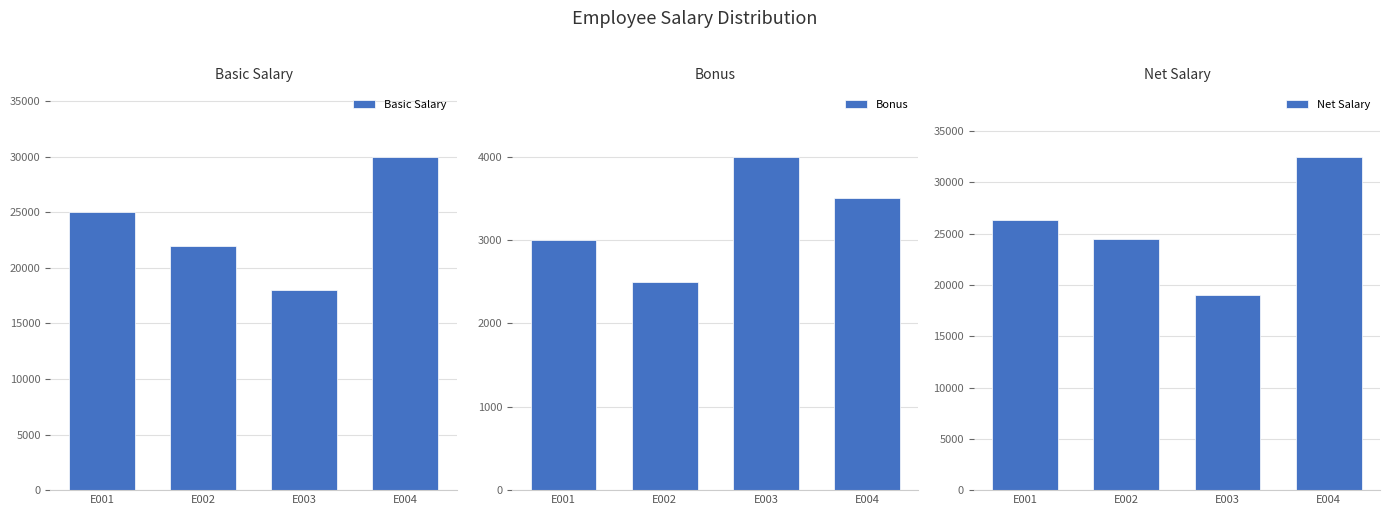

True or false: Bonus has a value of 3500 at E004.

True